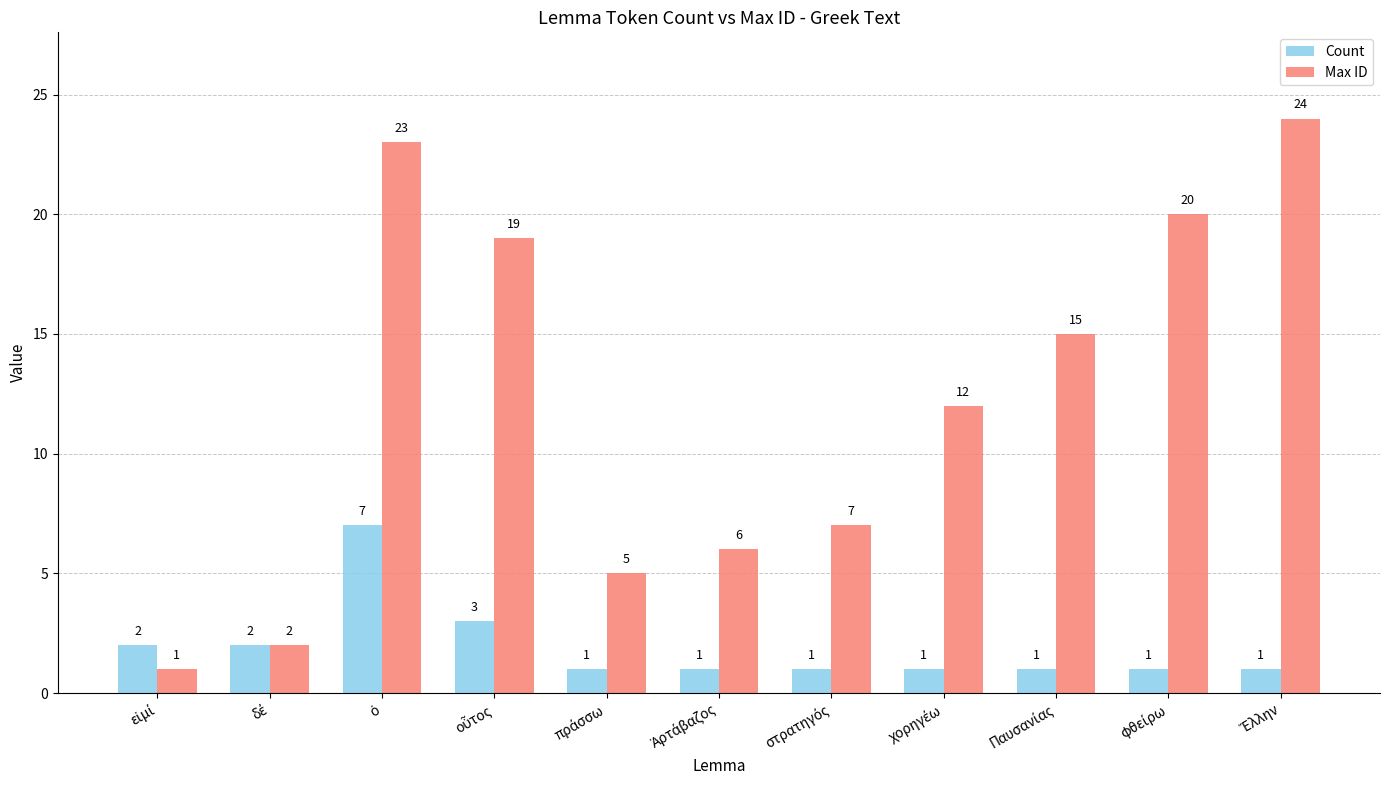

What is the maximum value for Count?

7